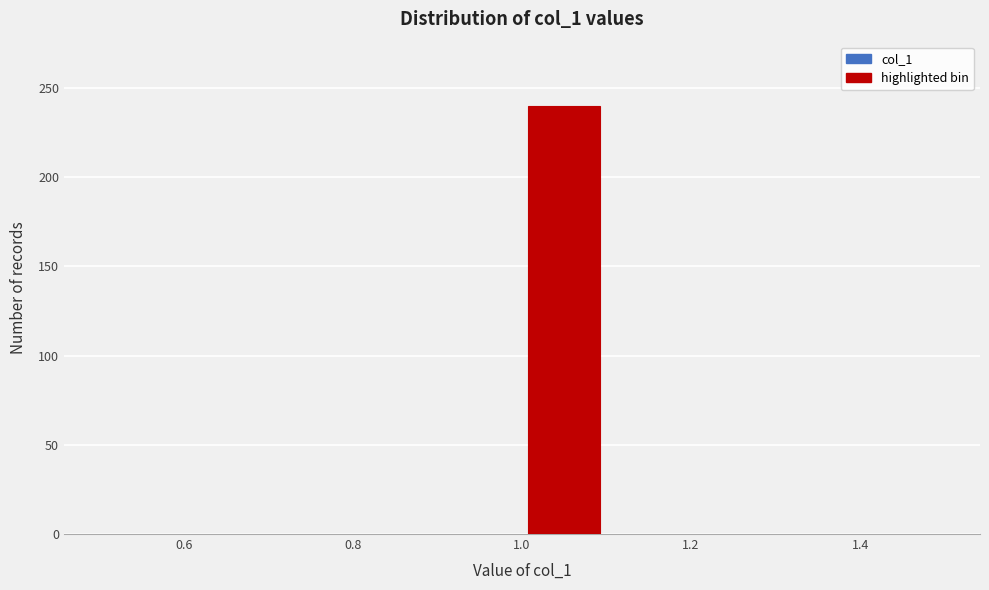

Reading left to right, transcribe this chart: for each bar, give the range it covers on the x-axis and its height. The values are not printed on the chart, so give them approximately, as read against the axis.

0.5 to 0.6: 0
0.6 to 0.7: 0
0.7 to 0.8: 0
0.8 to 0.9: 0
0.9 to 1.0: 0
1.0 to 1.1: 240
1.1 to 1.2: 0
1.2 to 1.3: 0
1.3 to 1.4: 0
1.4 to 1.5: 0